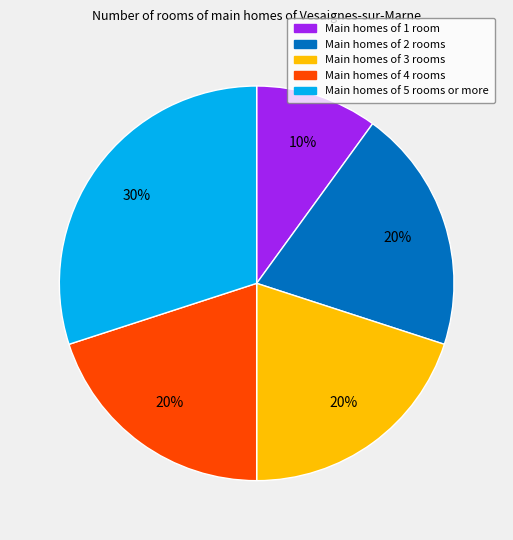

Is there any slice that represents more than half of the pie?

No